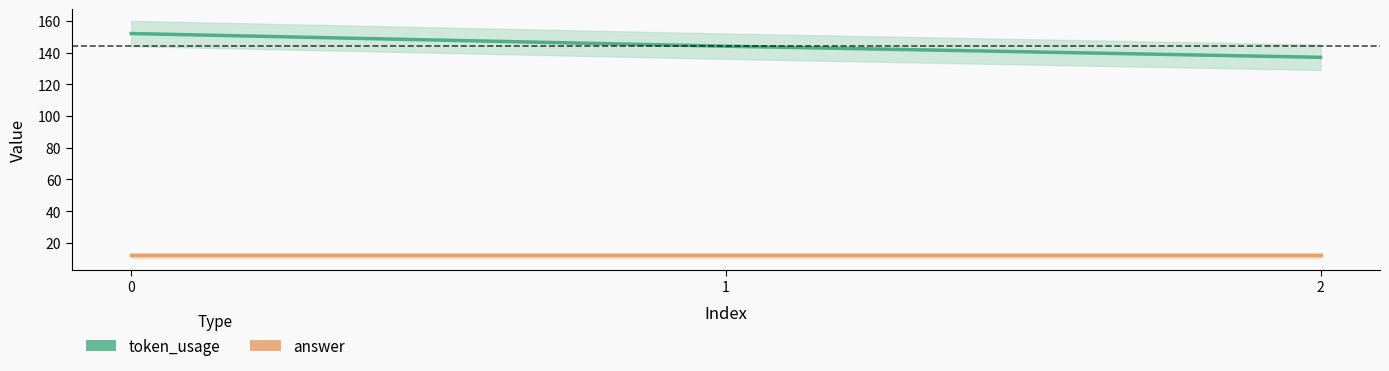

List the labels in order of answer value, smallest first.

0, 1, 2